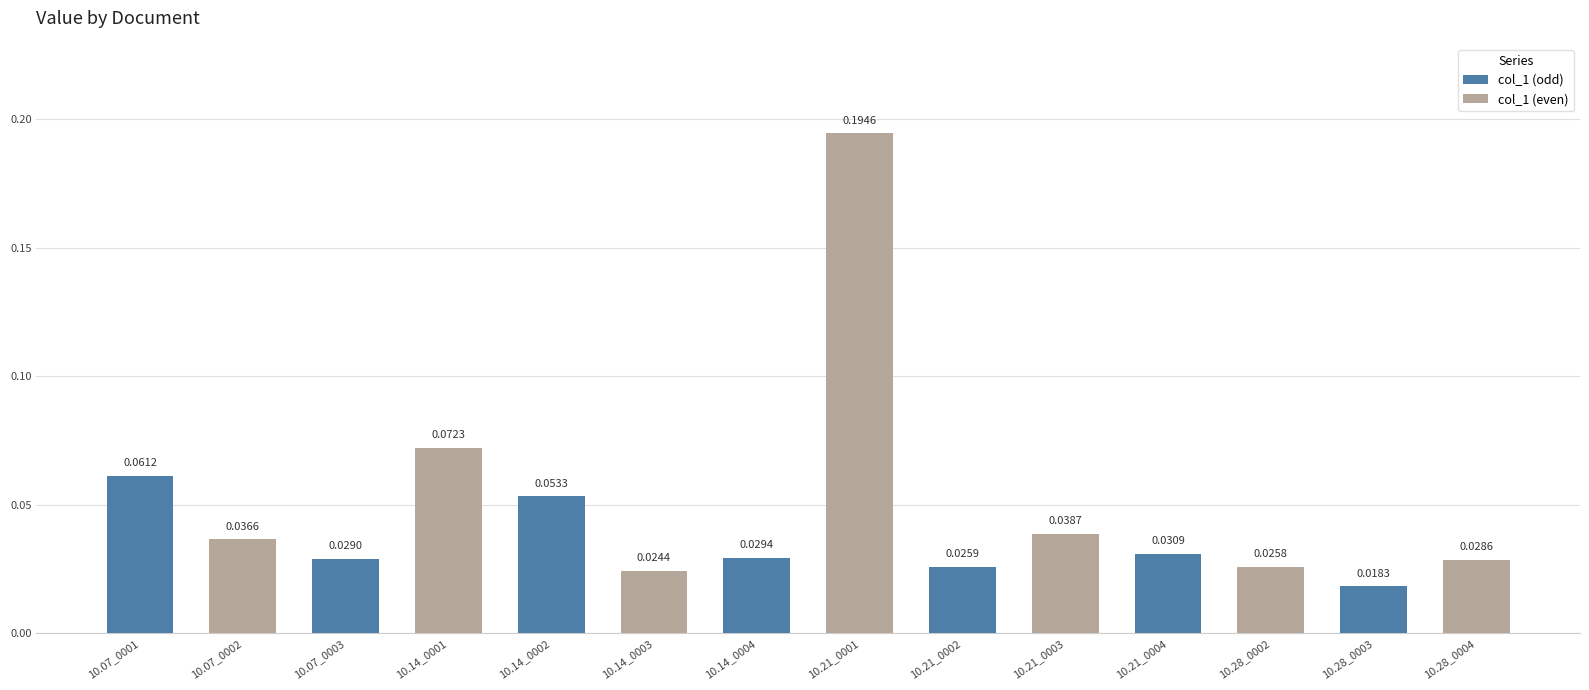

What are all the series names shown in the legend?

col_1 (odd), col_1 (even)